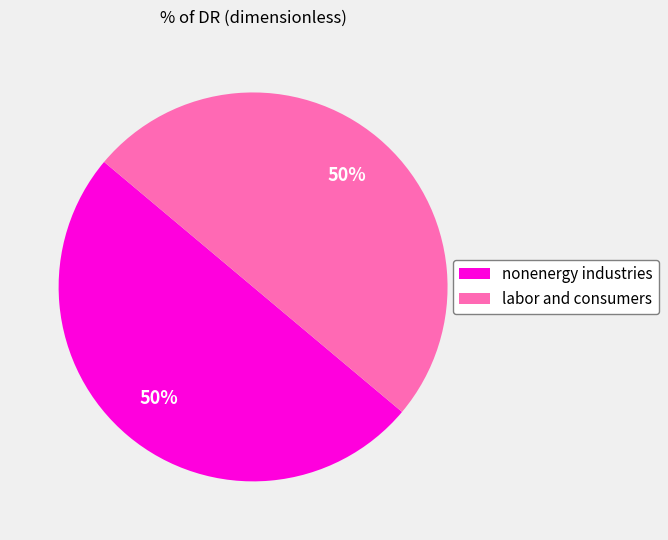

Is it true that nonenergy industries is 40% of the pie?

False